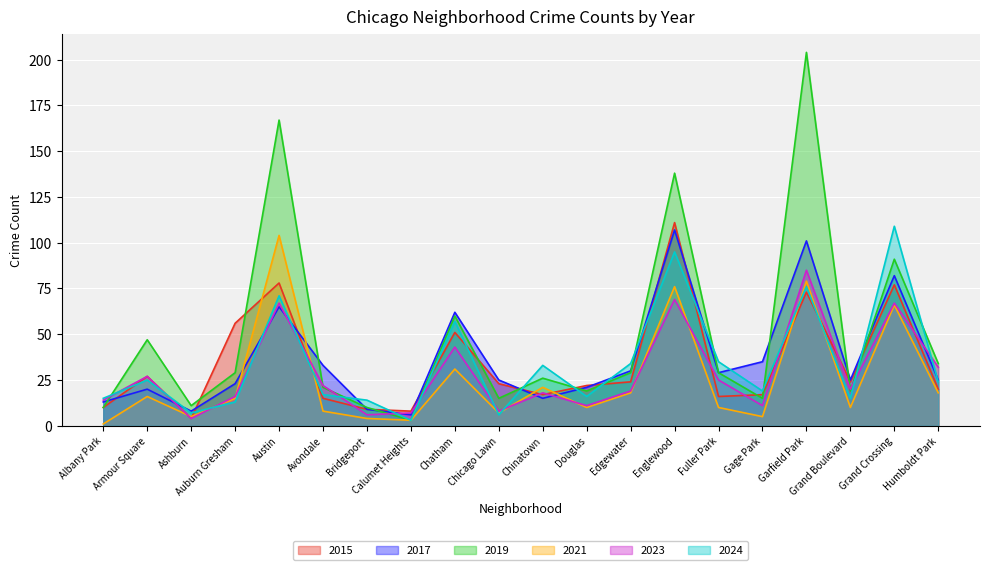

What is the average value of the 2024 series?

34